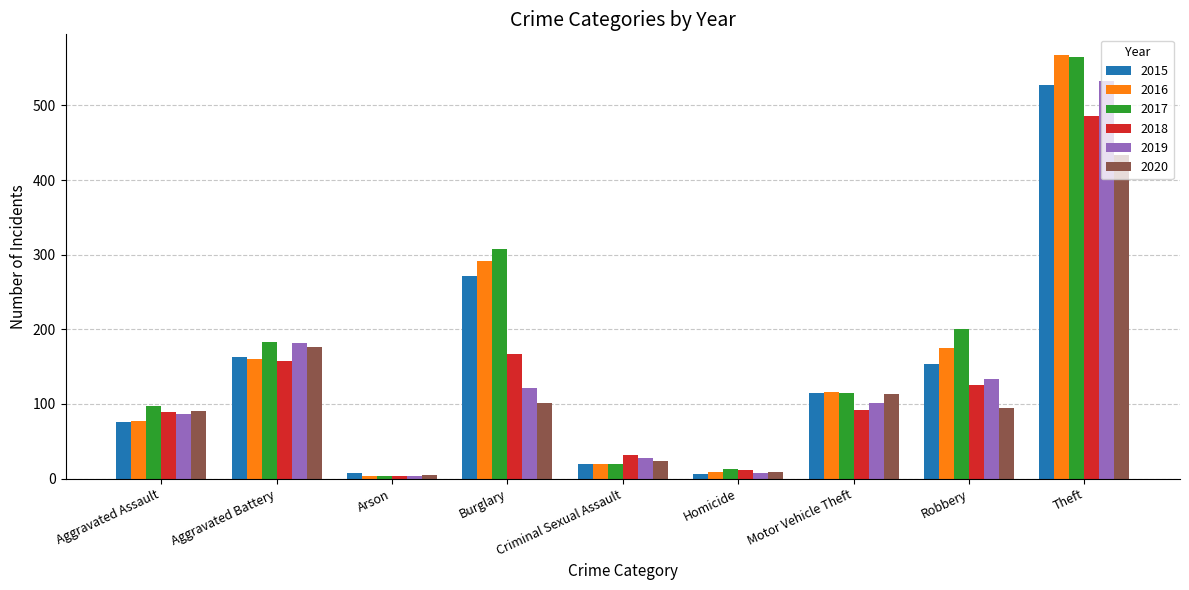

Is it true that 2016 equals 54 at Aggravated Battery?

False